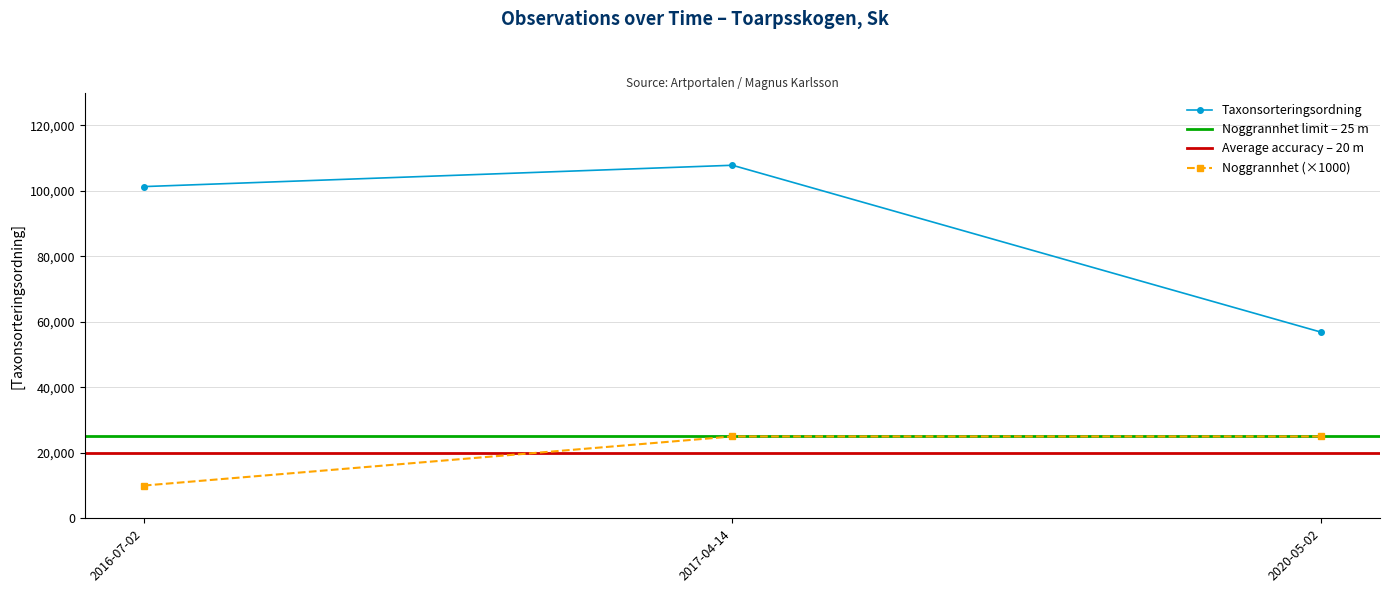

How many Taxonsorteringsordning values are between 56859 and 107845?

3